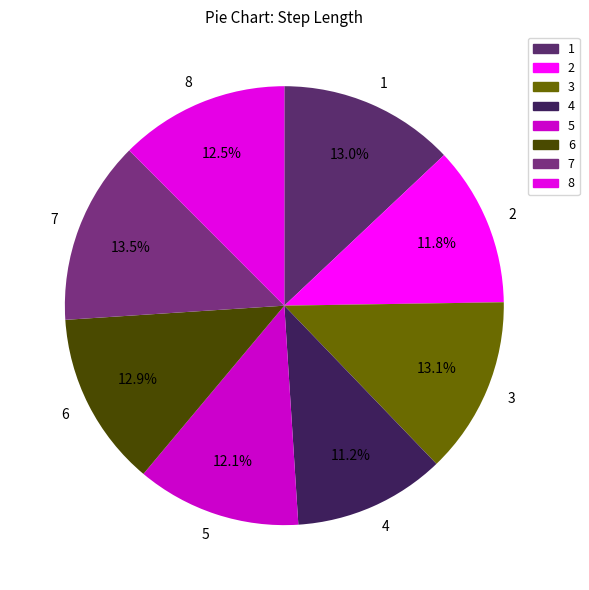

Is there a majority slice in this chart?

No